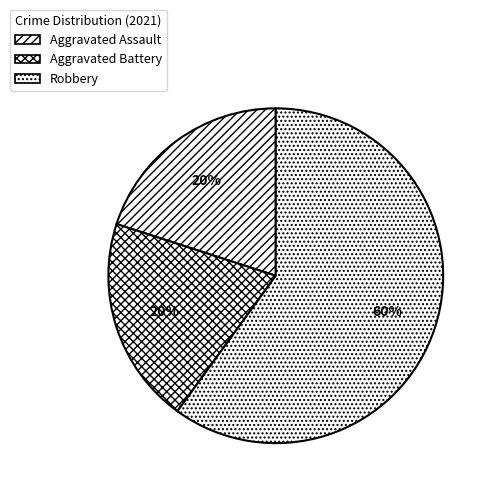

What percentage is the Robbery slice, to the nearest percent?

60%